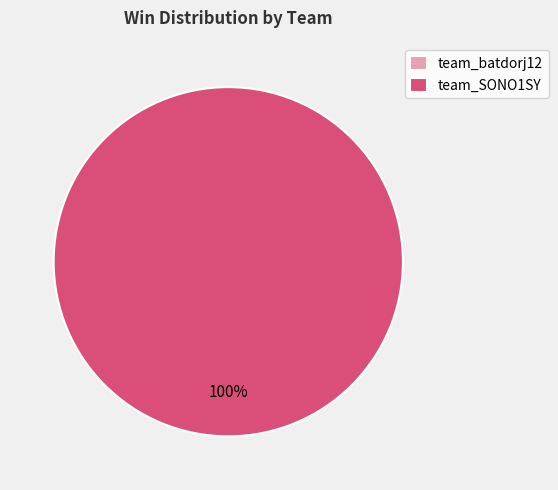

The team_batdorj12 slice represents 1% of the pie. True or false?

False